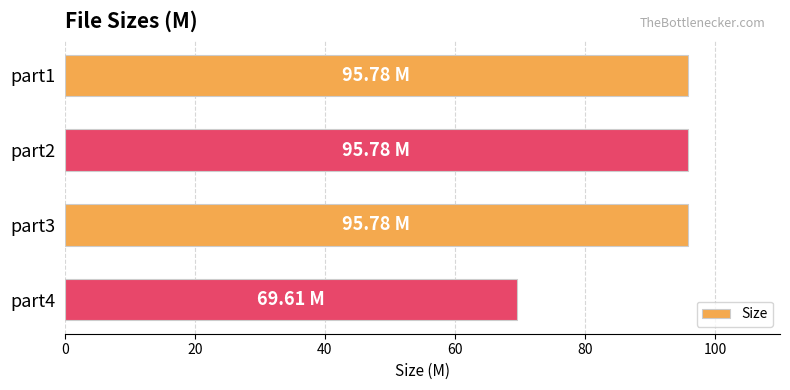

What is the change in value from part2 to part4?

-26.2